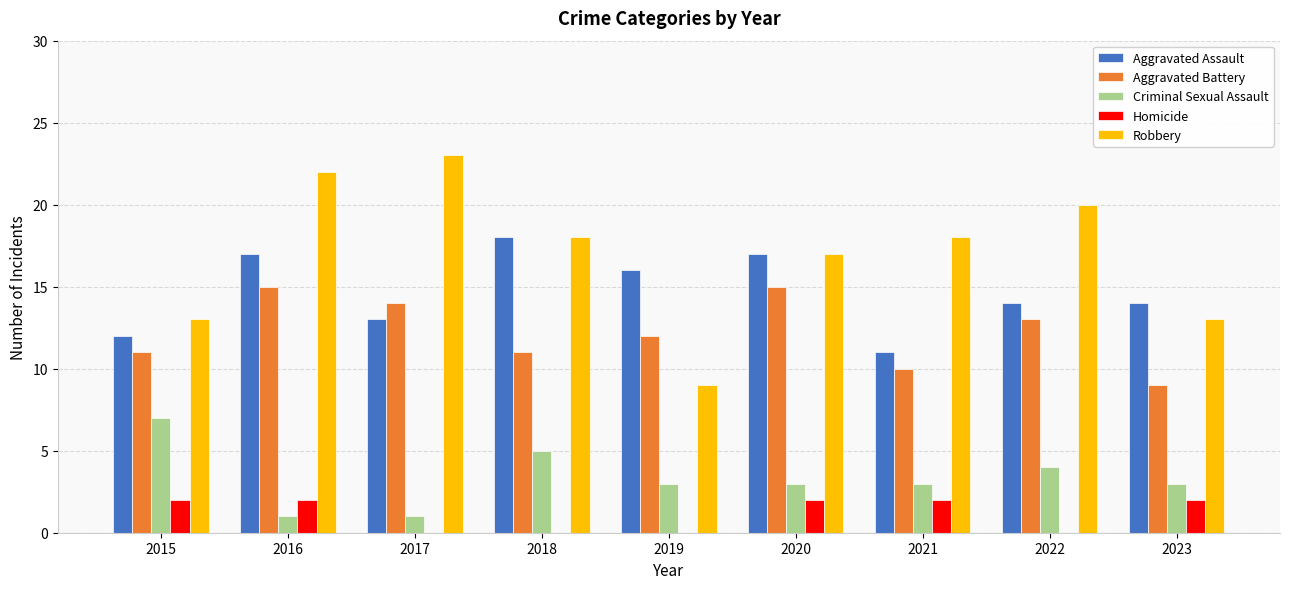

Is it true that Criminal Sexual Assault equals 2 at 2015?

False